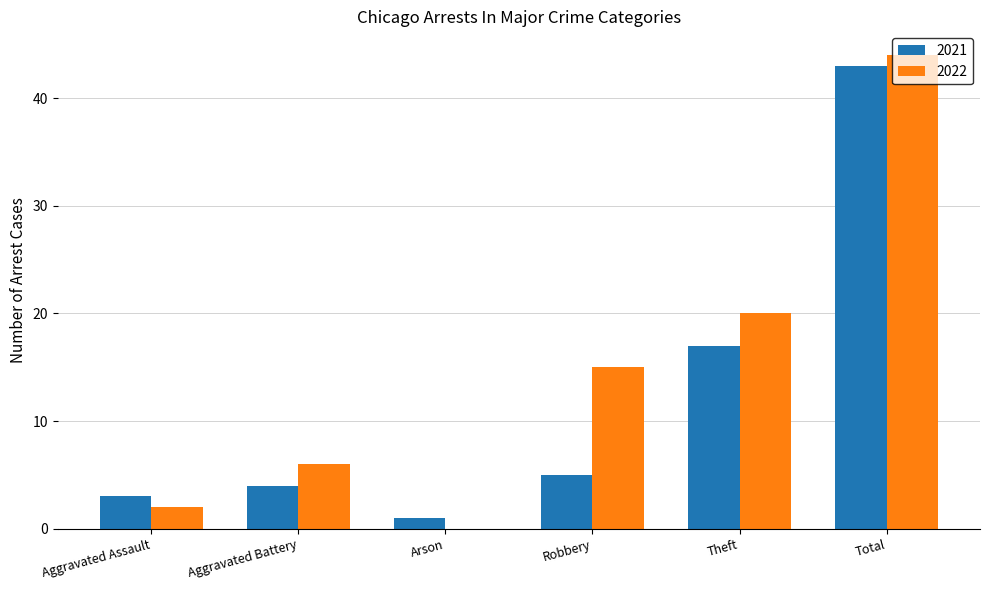

How many values in 2022 are above zero?

5